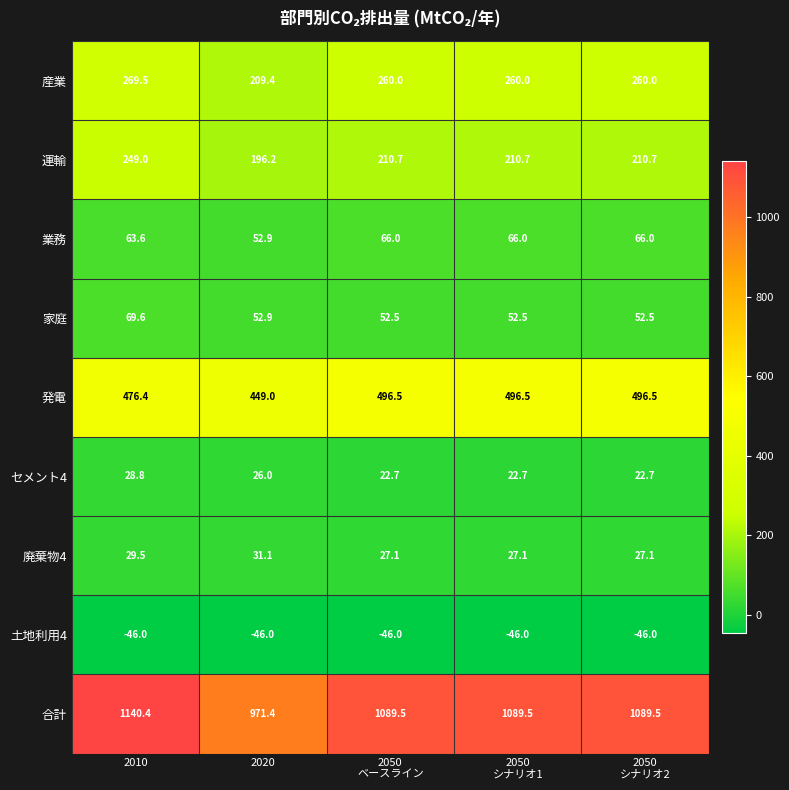

Which series has the largest total across all categories?

合計